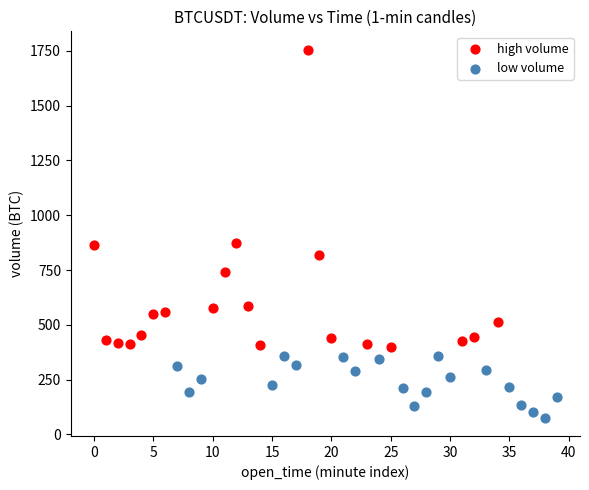

Which series reaches the minimum Y coordinate?

low volume